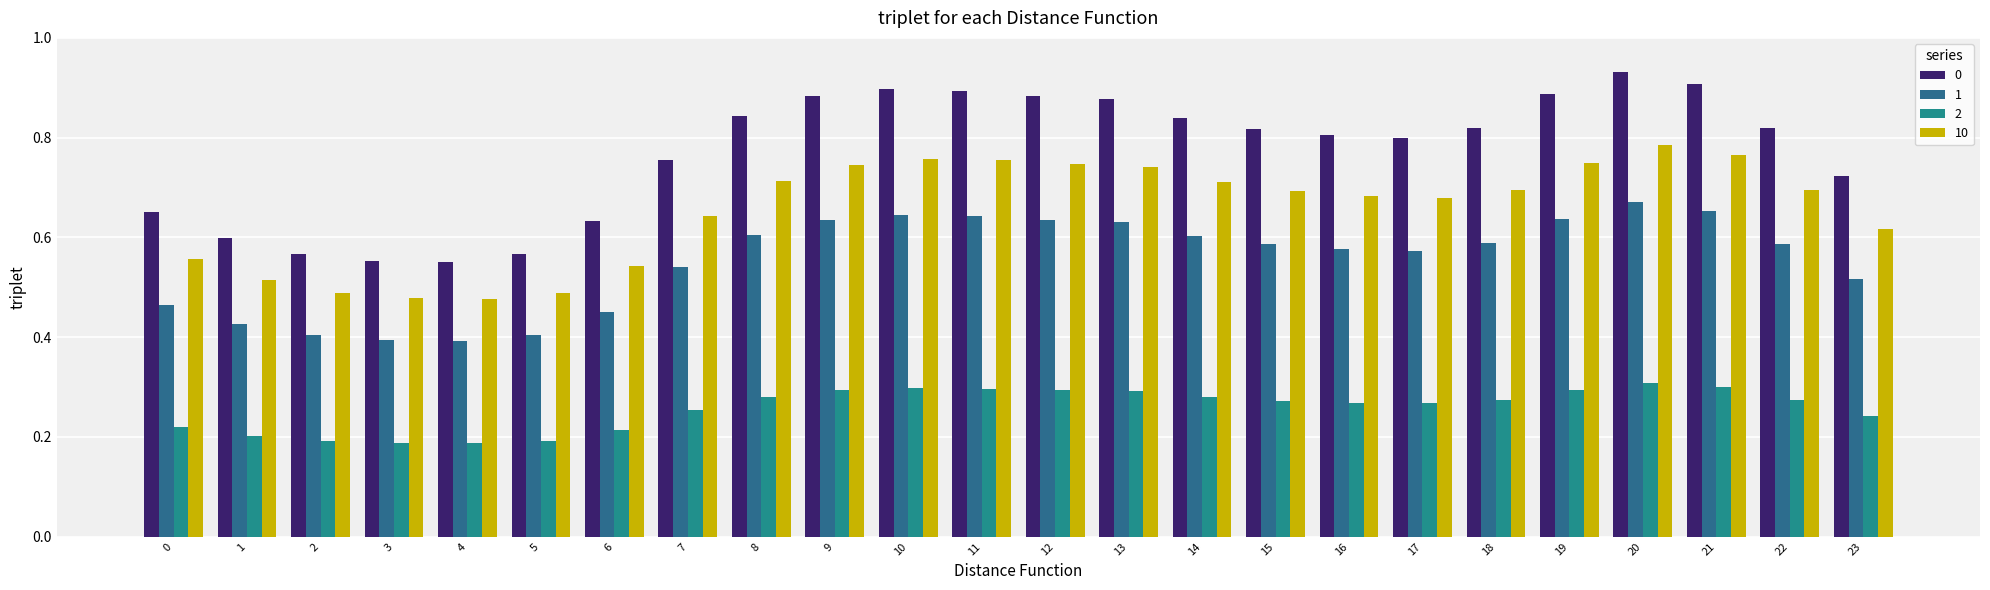

What is the total value across all series at 1?

1.7